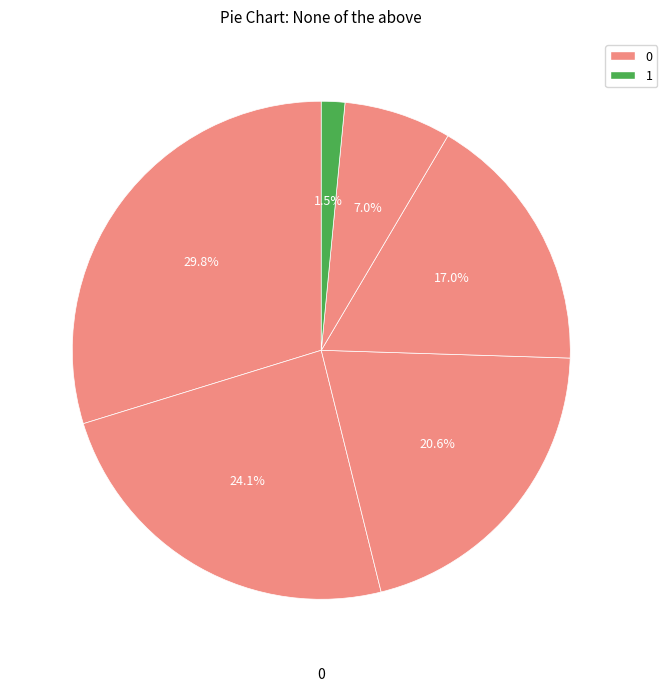

How many segments does this pie chart have?

6